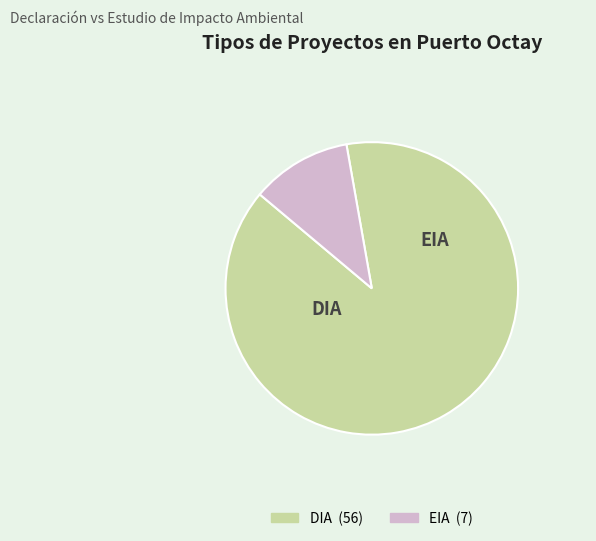

The EIA slice represents 11% of the pie. True or false?

True